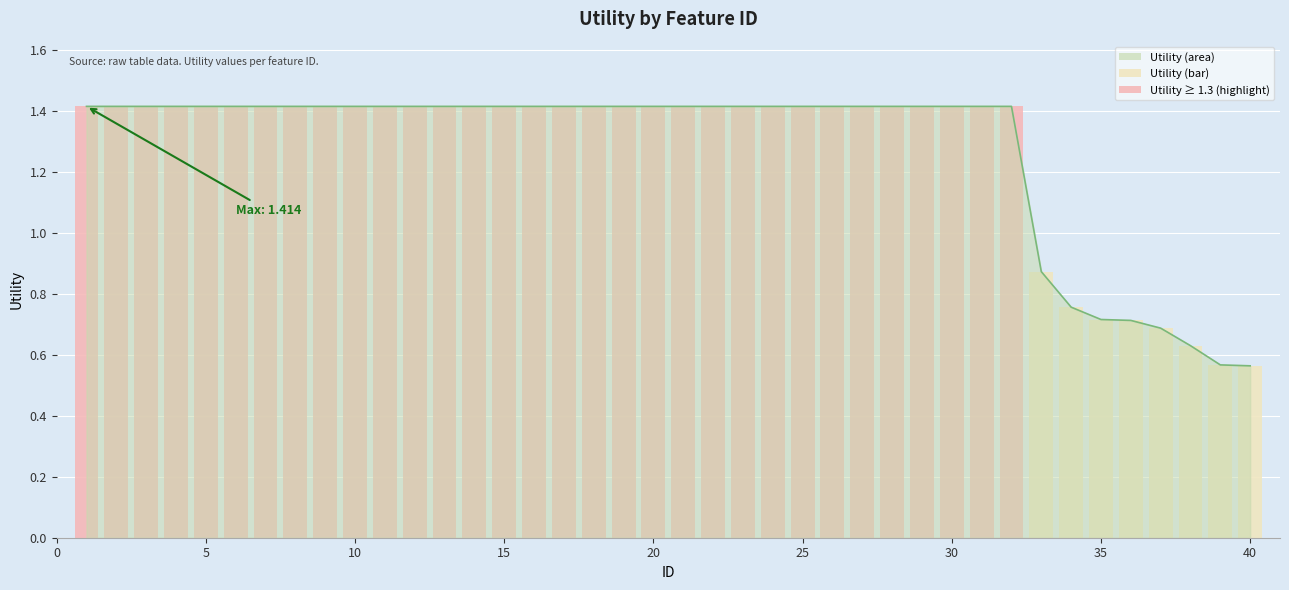

Is the value of Utility (bar) at 38 greater than the value of Utility (line) at 13?

No